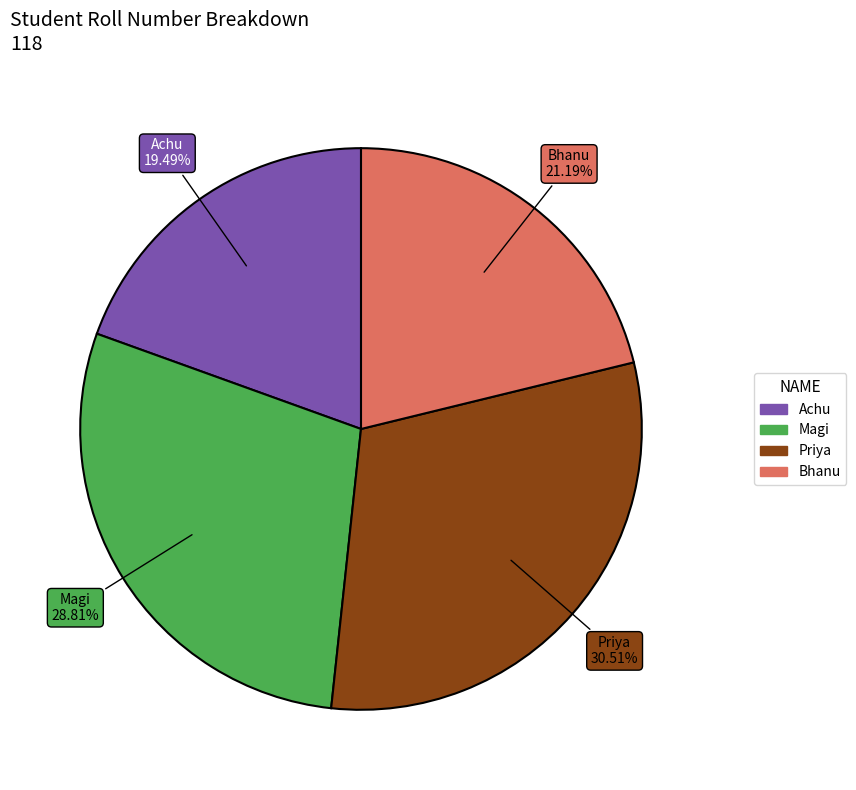

What percentage is the Bhanu slice, to the nearest percent?

21%